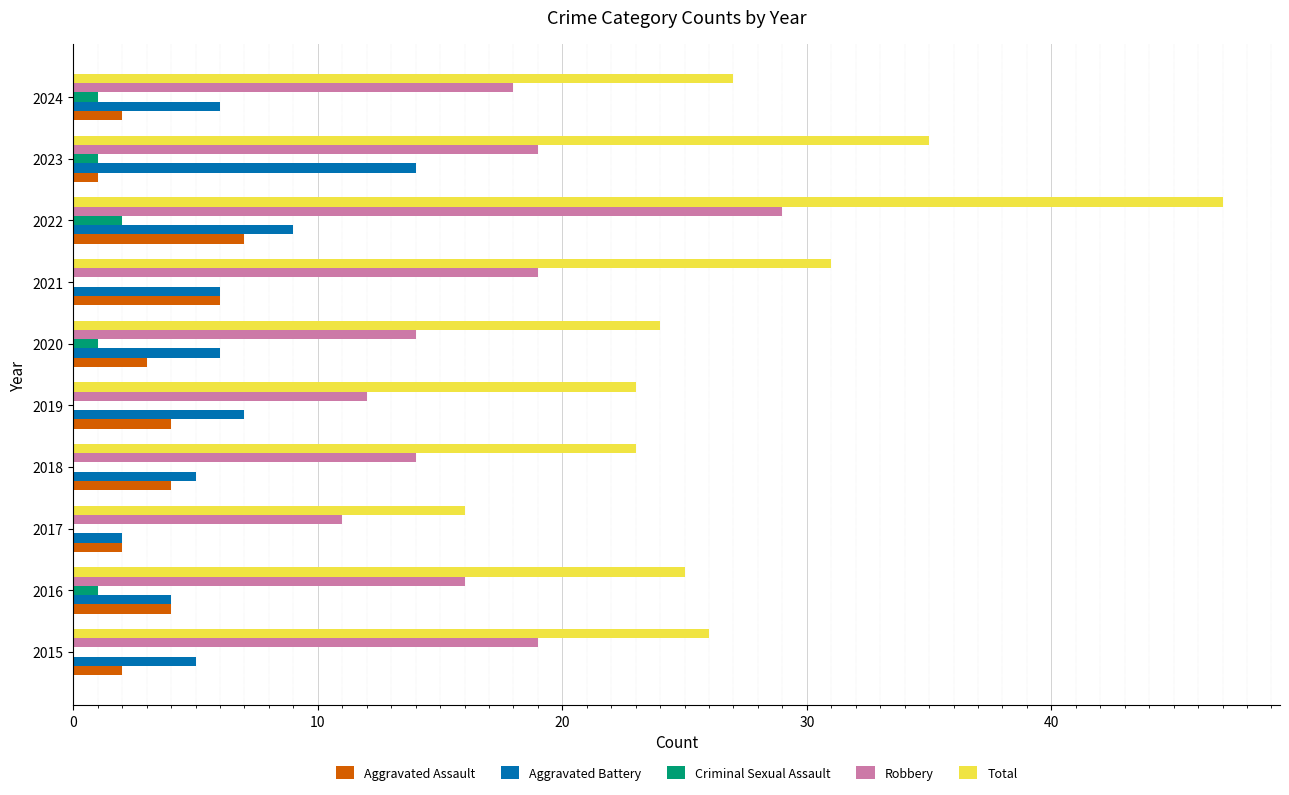

What value does the Total series have at 2017?

16